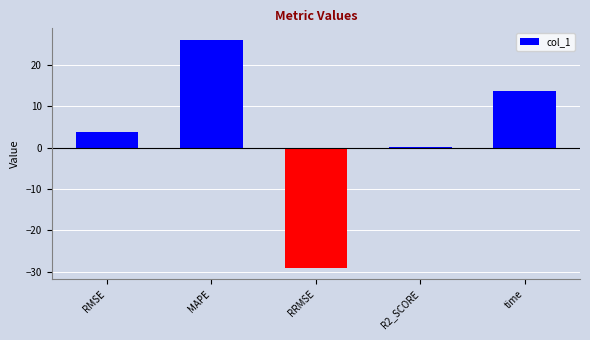

The value at RRMSE is -29.1. True or false?

True